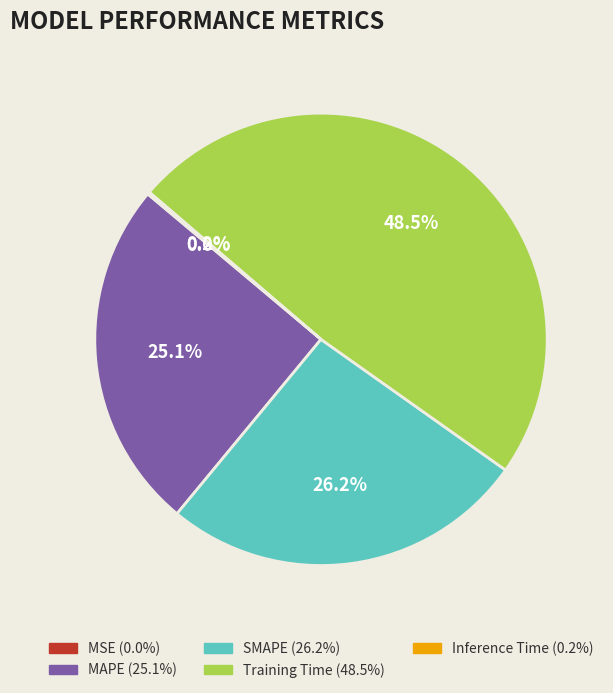

Is the sum of MAPE and Training Time greater than half?

Yes